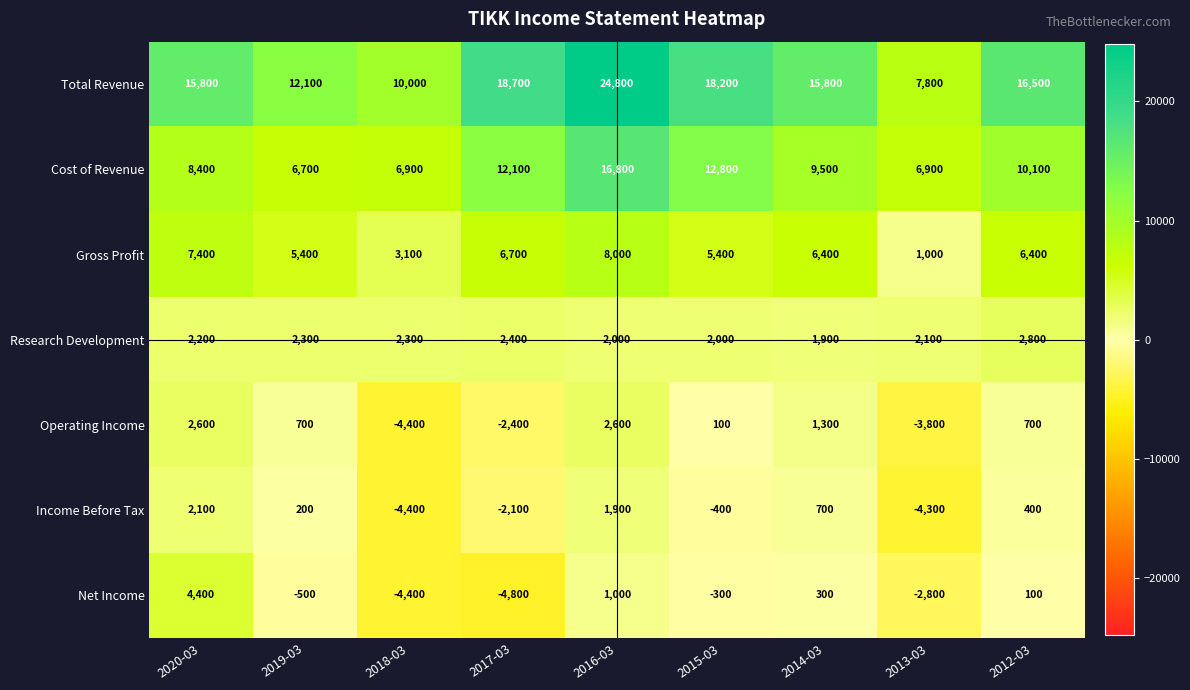

What is the difference between the highest and lowest values at 2020-03?

13700